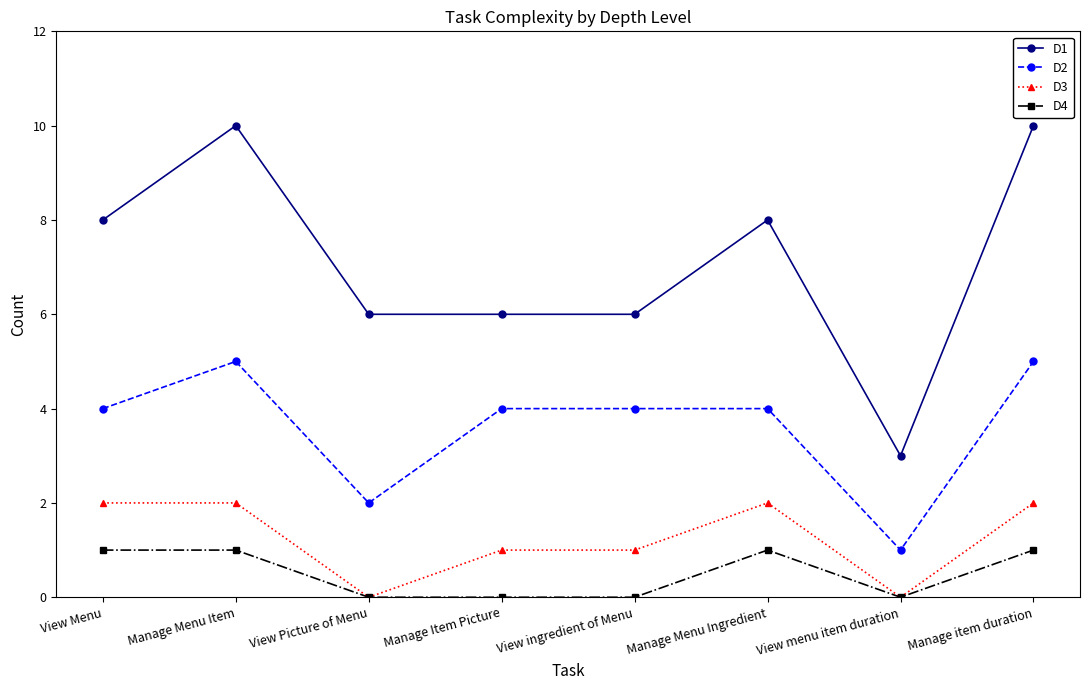

True or false: D1 and D4 cross at least once.

False